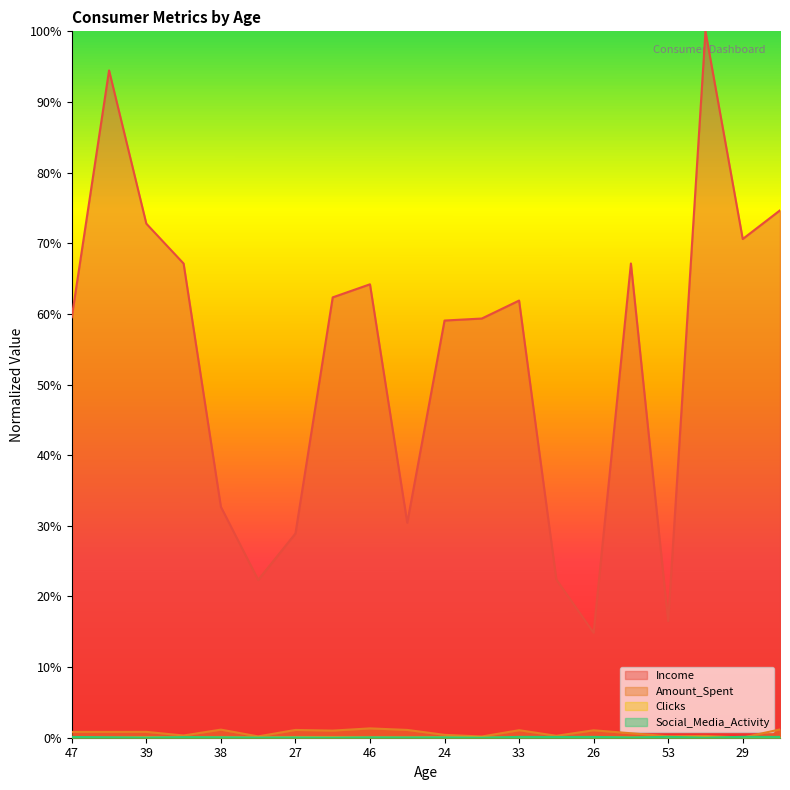

At which label does Amount_Spent reach its minimum?

29